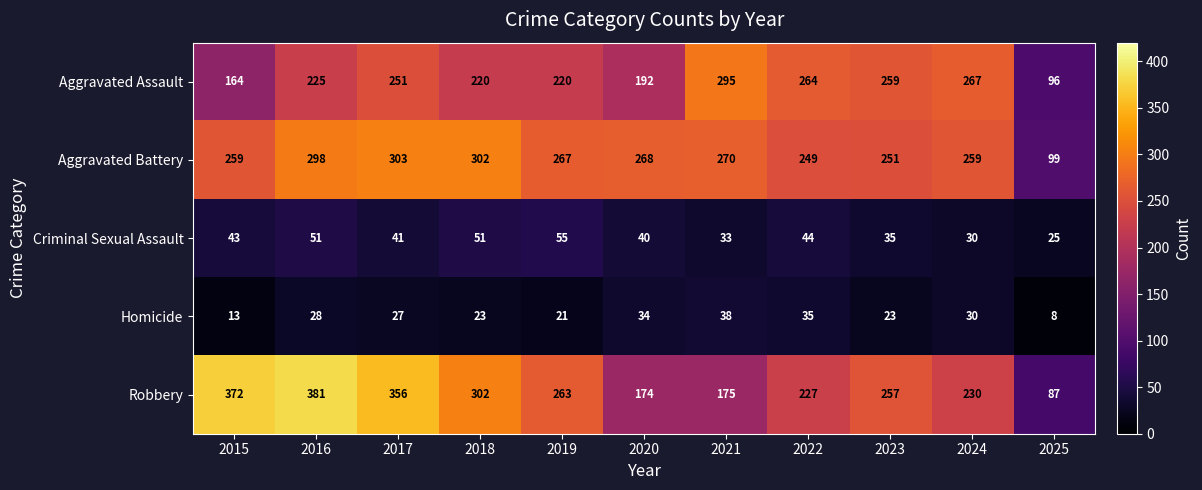

What is the approximate value of Homicide at 2017?

27